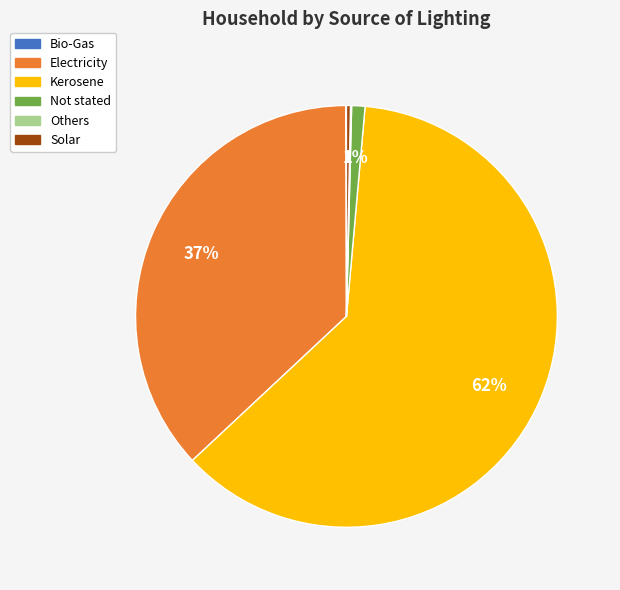

Which category has the biggest portion of the pie?

Kerosene